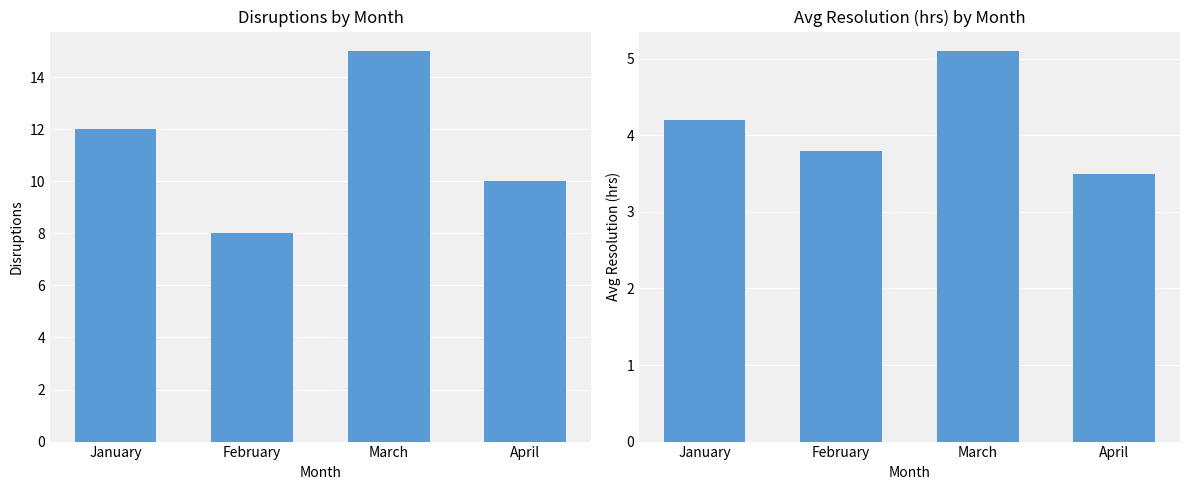

Where is Avg Resolution (hrs) nearest to the value 4?

January